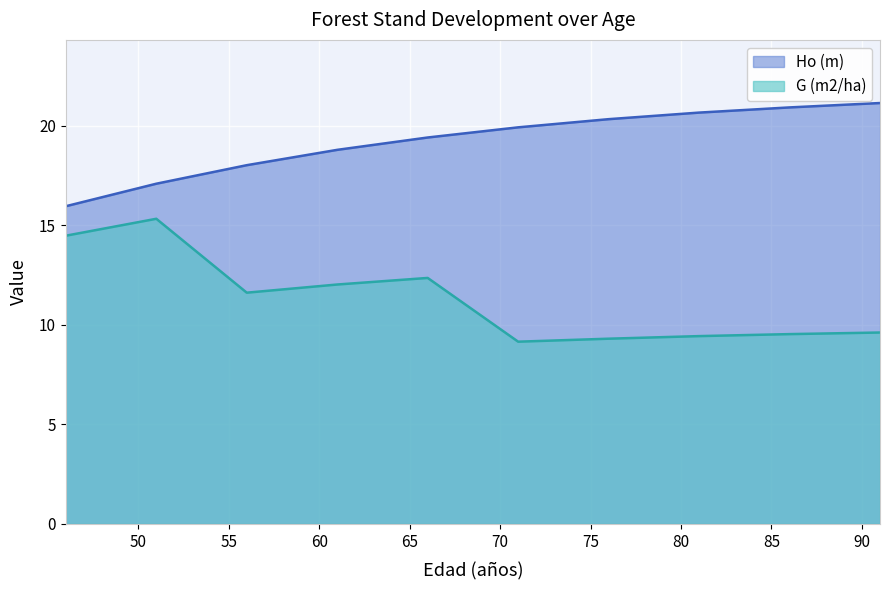

At 46, list the series in order from smallest to largest.

G (m2/ha), Ho (m)